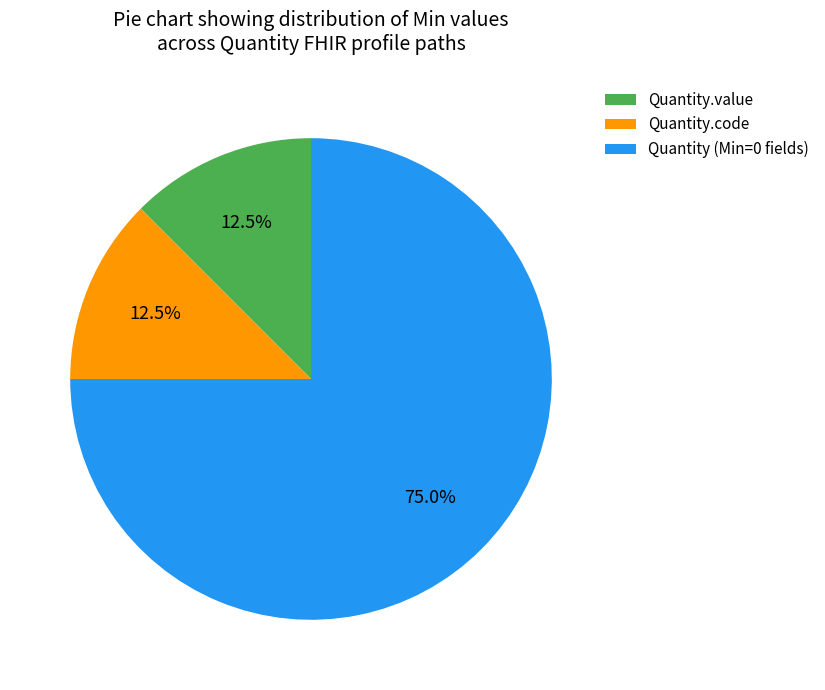

Is Quantity.value the majority of the pie?

No